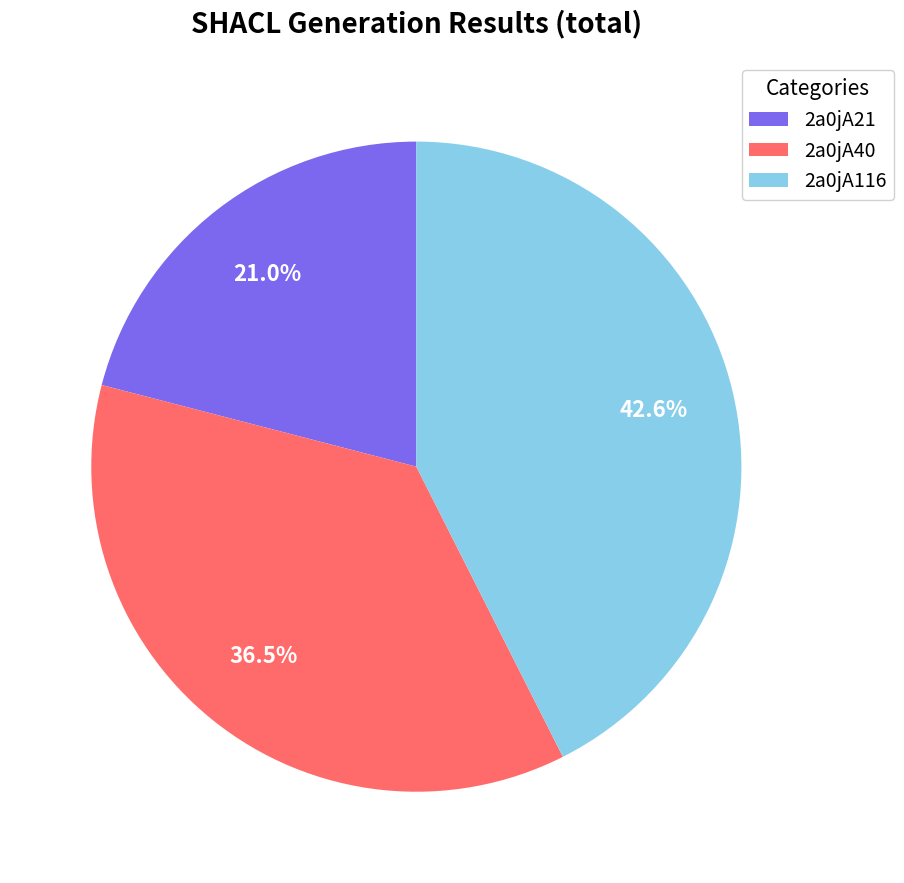

To the nearest percent, what is the combined percentage of 2a0jA116 and 2a0jA40?

79%